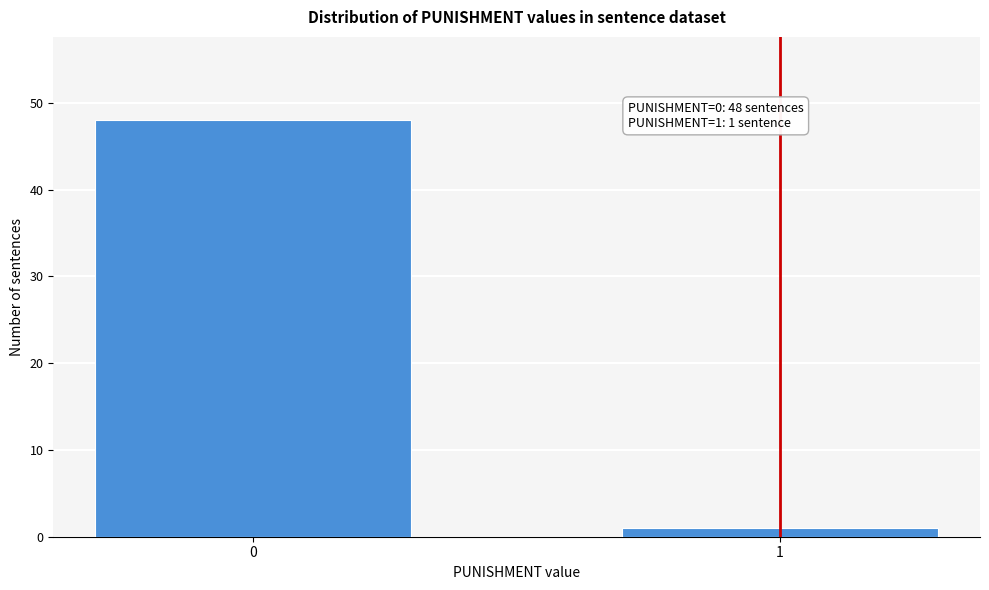

Reading left to right, what are all the values shown in this chart?

48	1